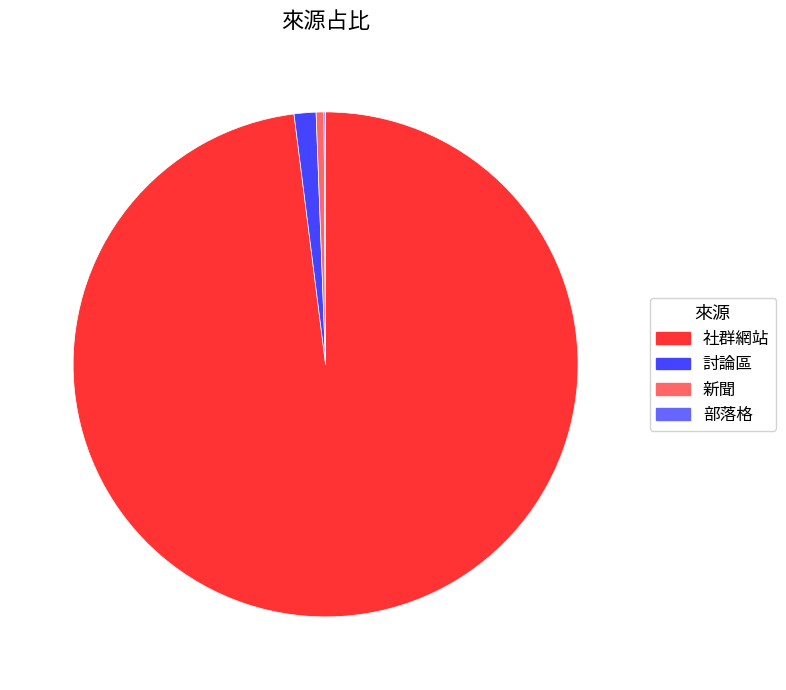

Which has a higher value, 新聞 or 討論區?

討論區